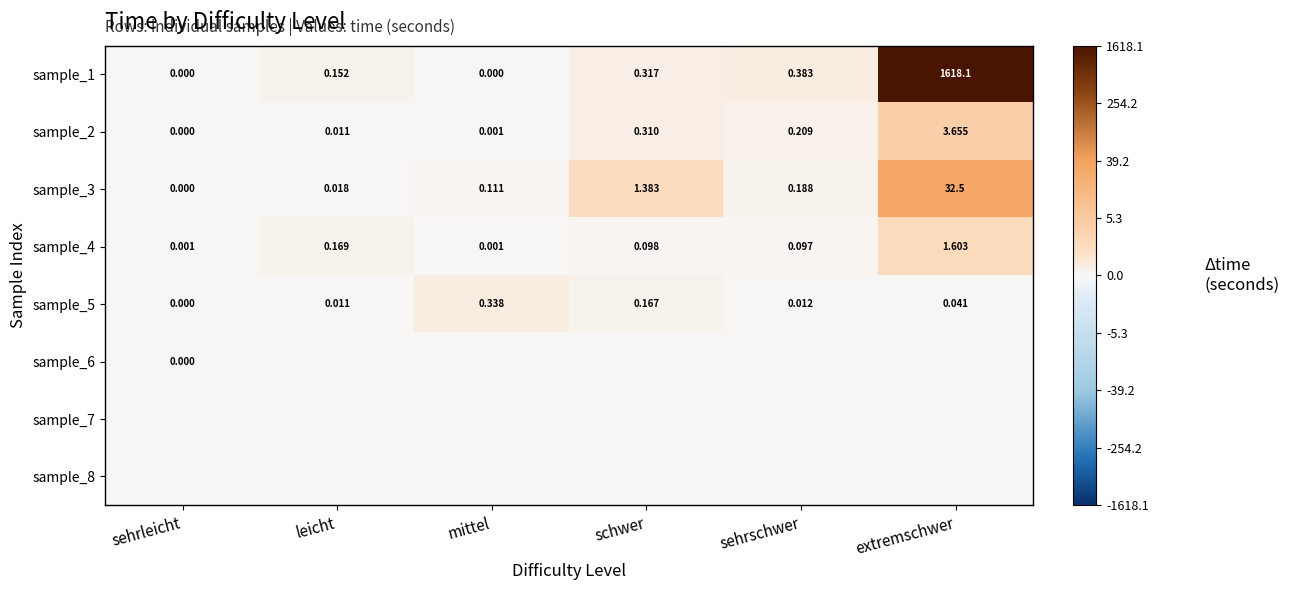

Is the value of sample_5 at leicht greater than the value of sample_2 at schwer?

No